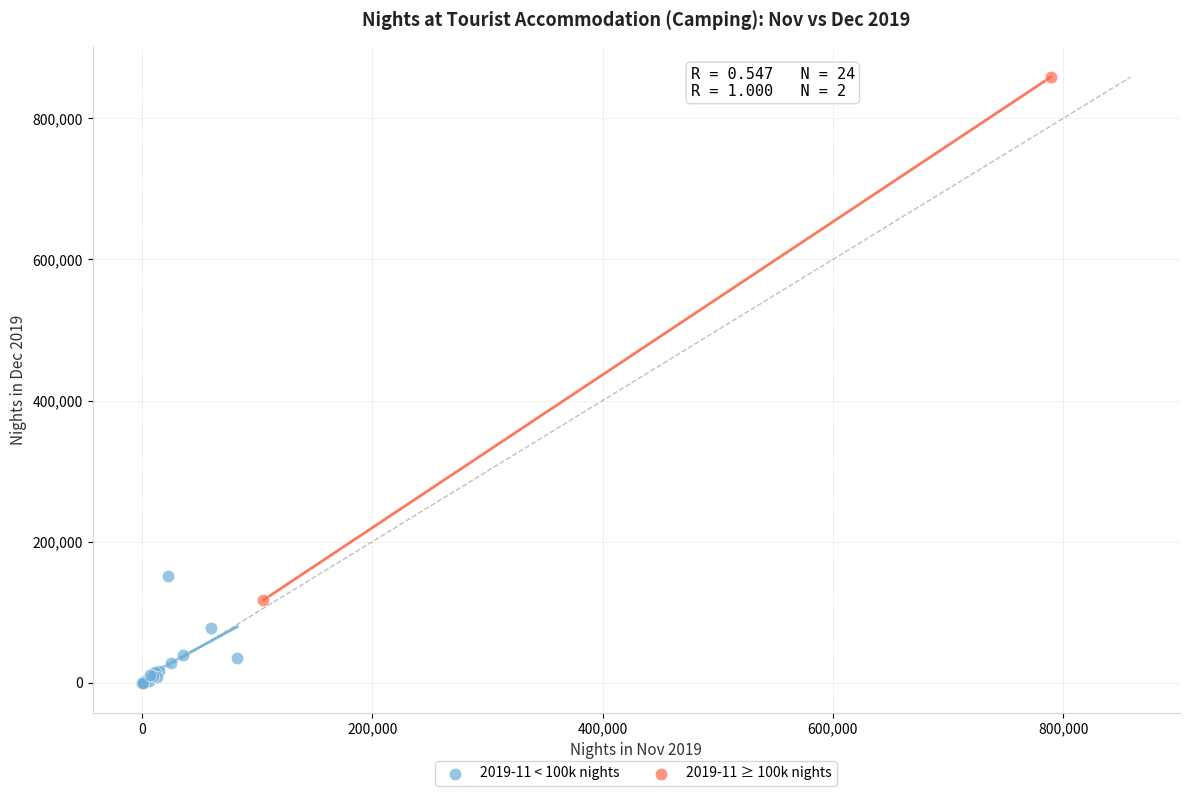

Which series has the largest Y range (max minus min)?

2019-11 ≥ 100k nights